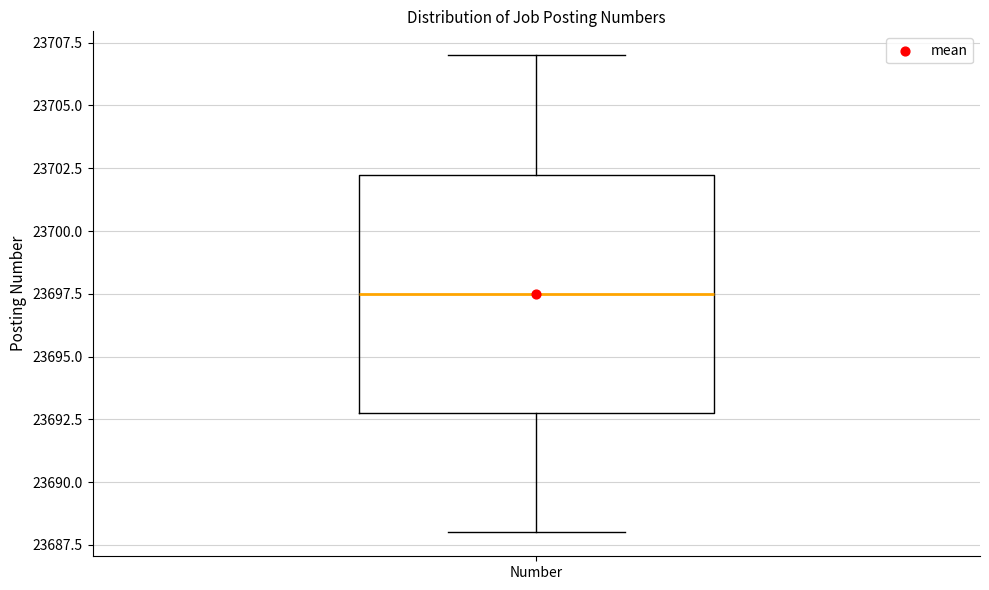

Transcribe this box plot: give where the median line is, the range the box spans, and where the two whiskers end, as read against the y-axis. The values are not printed on the chart, so give them approximately, as read against the axis.

median 23697.5, box 23693.0 to 23702.5, whiskers 23688.0 to 23707.0